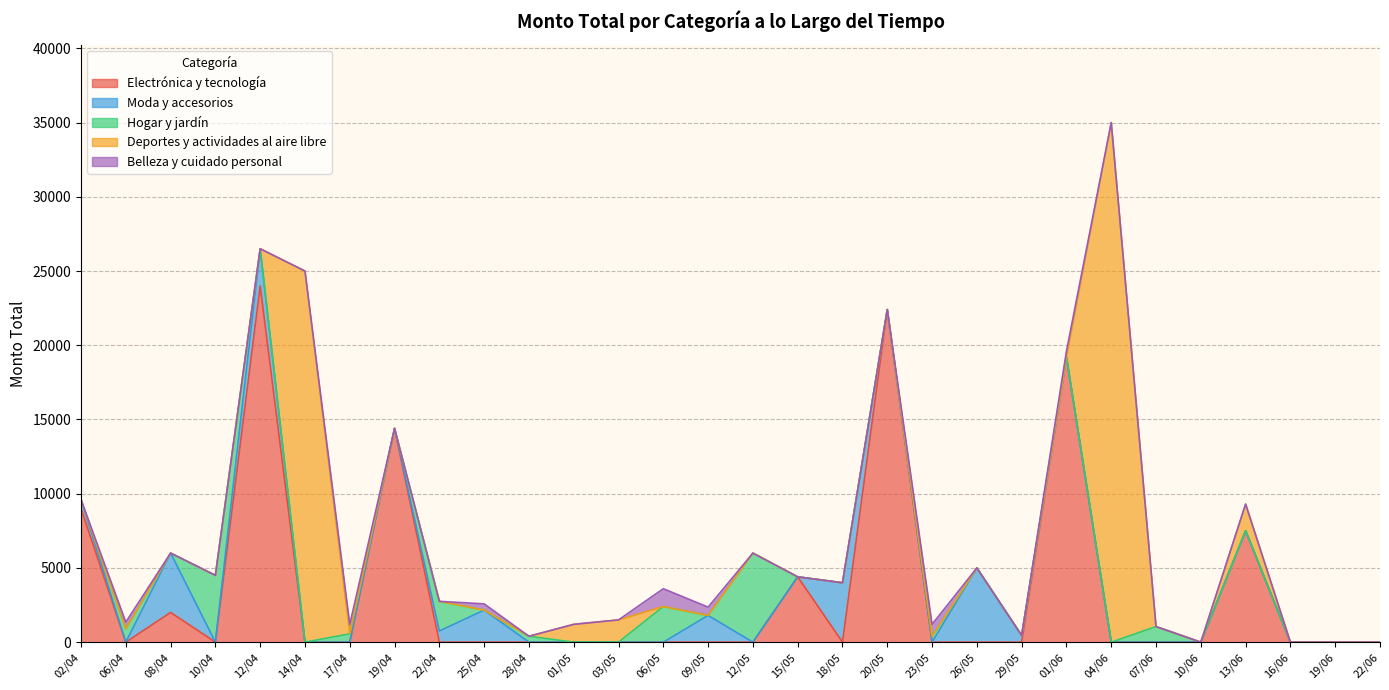

Between which two adjacent categories do Moda y accesorios and Hogar y jardín first intersect?

02/04 and 06/04